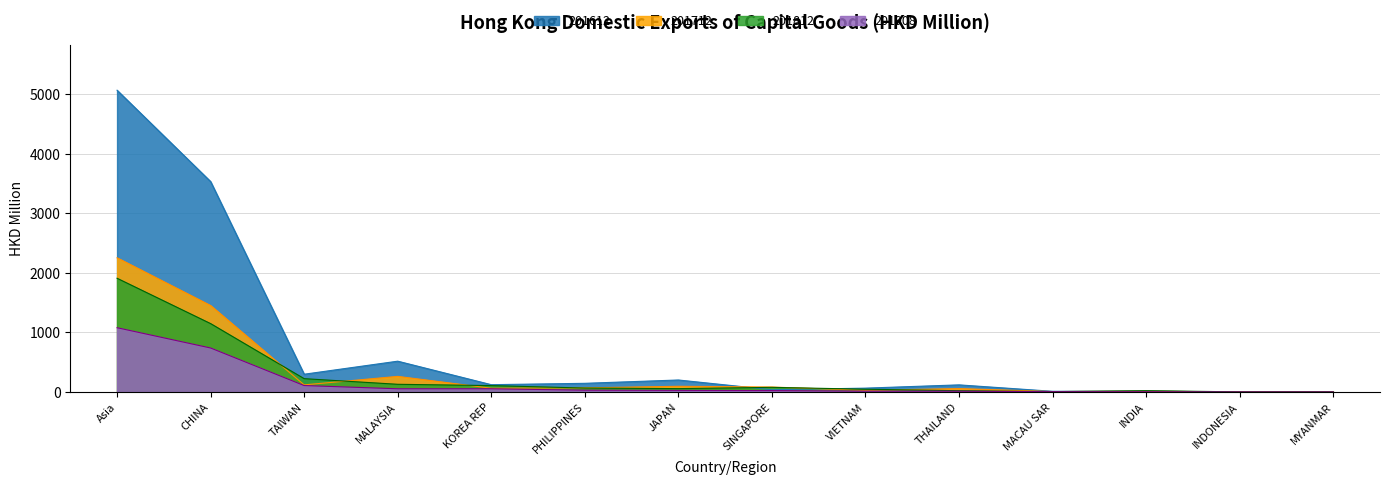

What is the value of the 201908_val point at the 5th from the left?

53.9